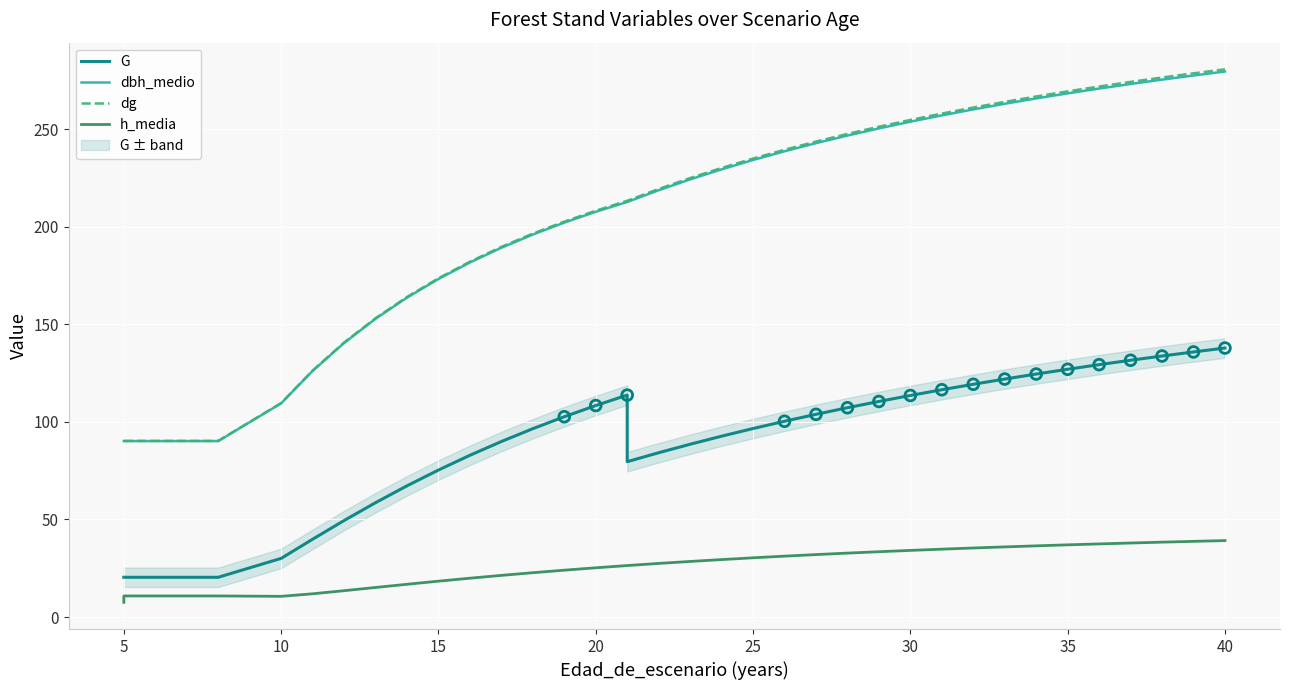

Which series contains the highest Y value?

dg